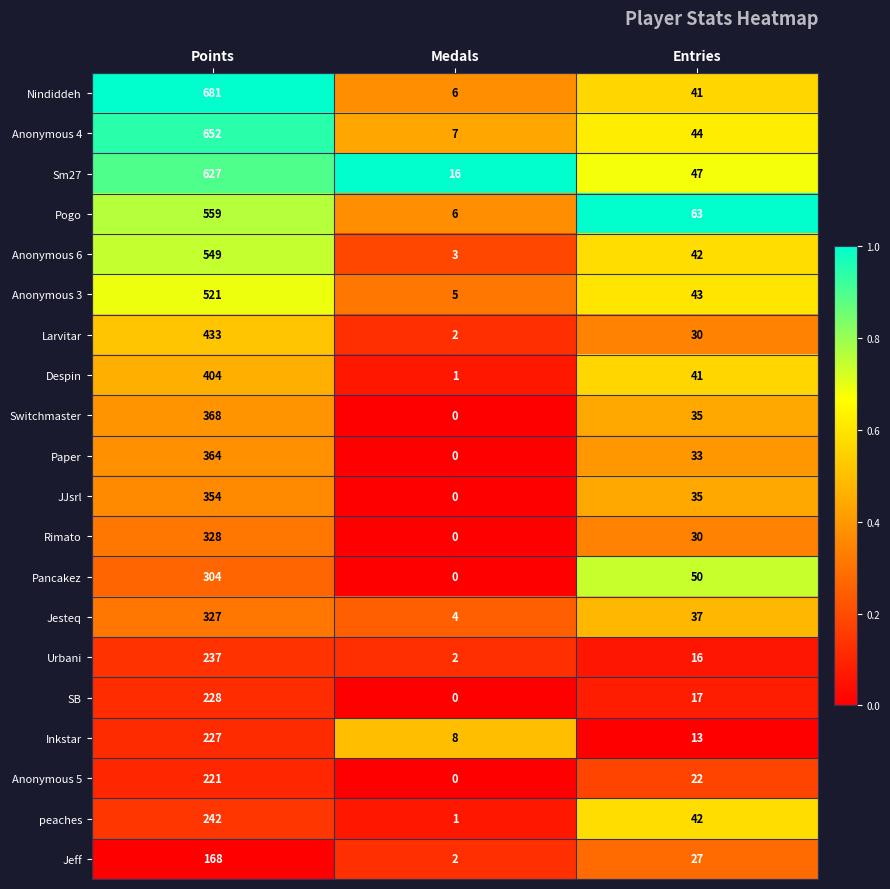

What is the maximum value shown in the chart?

681